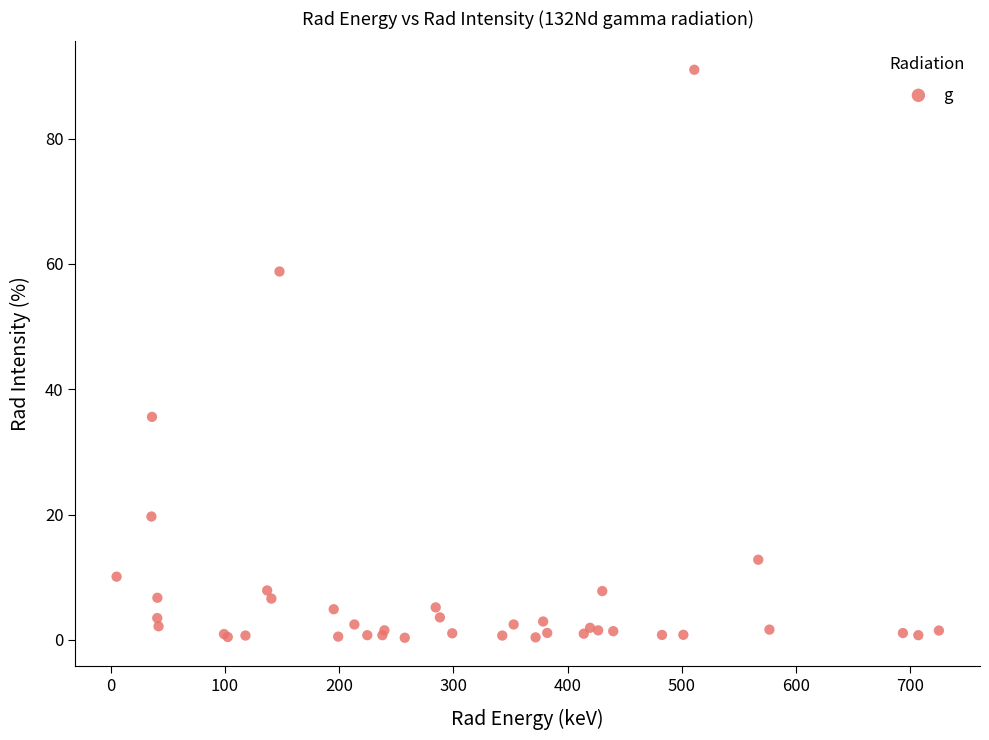

What Y value in the scatter plot is closest to 45?

35.6